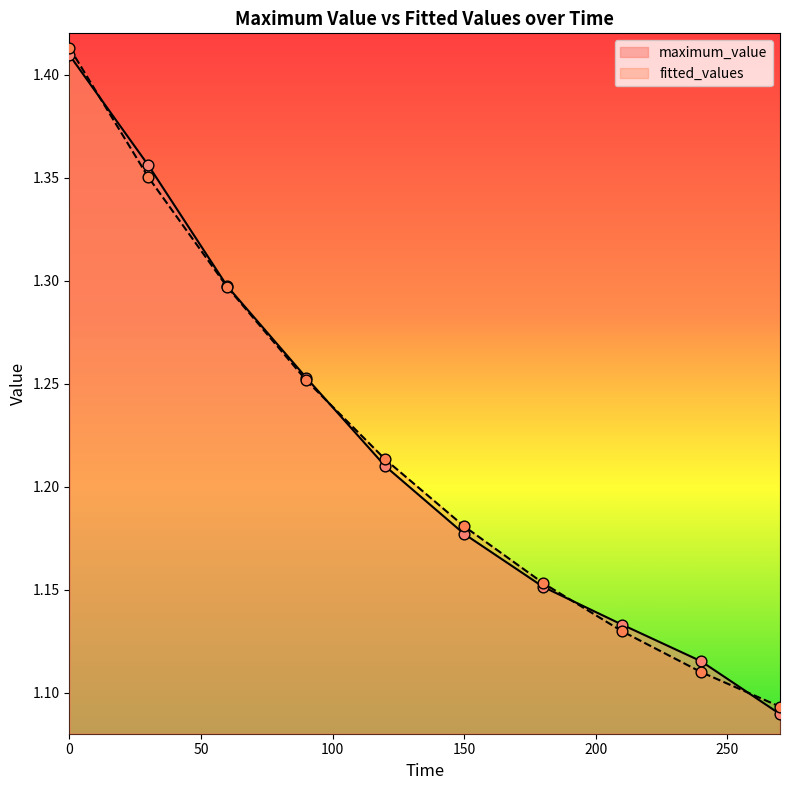

Is the value of fitted_values at 0 greater than the value of maximum_value at 90?

Yes